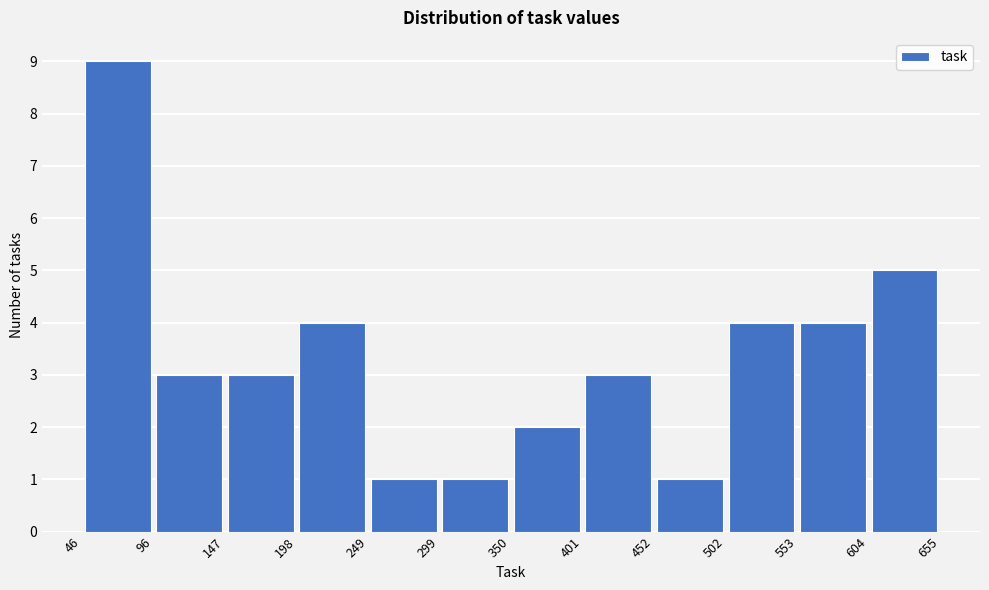

What is the height of the bar covering 502 to 553 on the x-axis? The values are not printed on the chart, so give them approximately, as read against the axis.

4